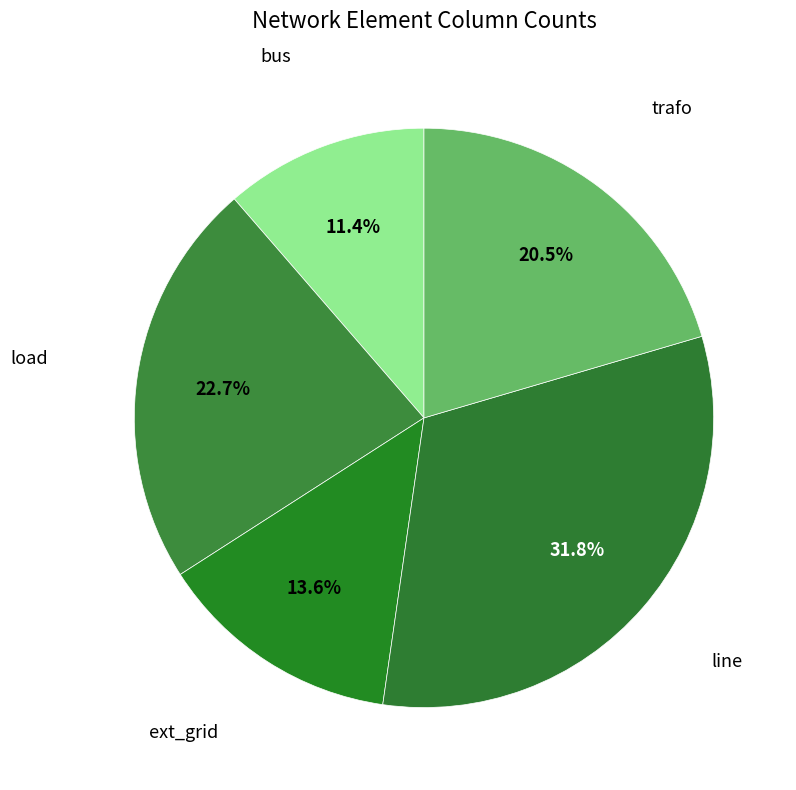

Which slice is the largest?

line